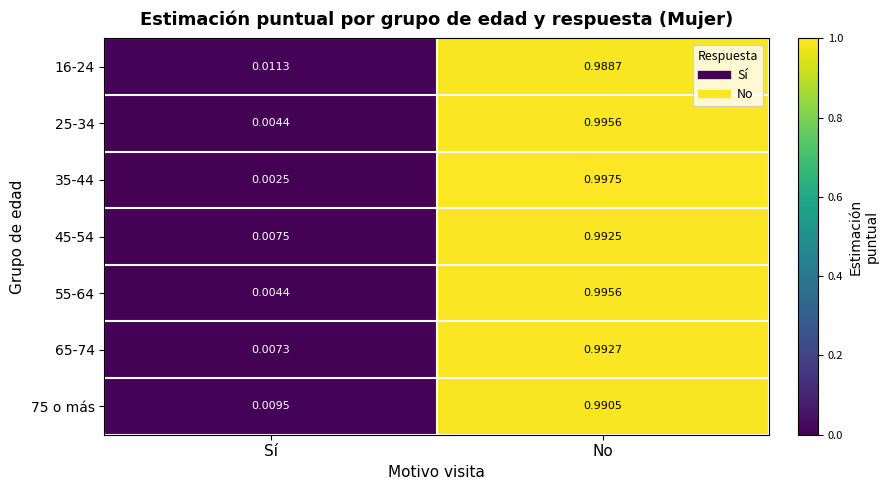

At how many categories does at least one series exceed 0?

2